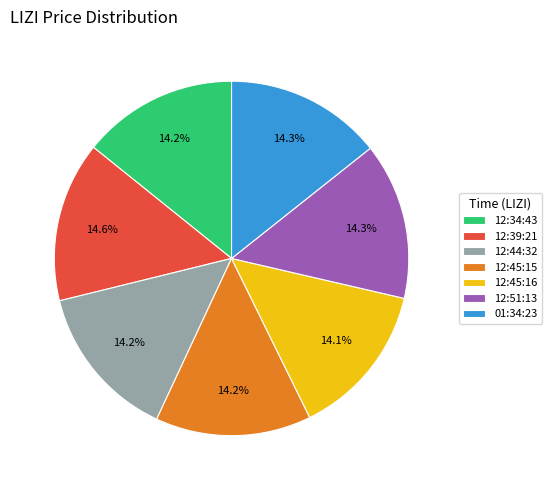

Count the number of slices in the pie.

7